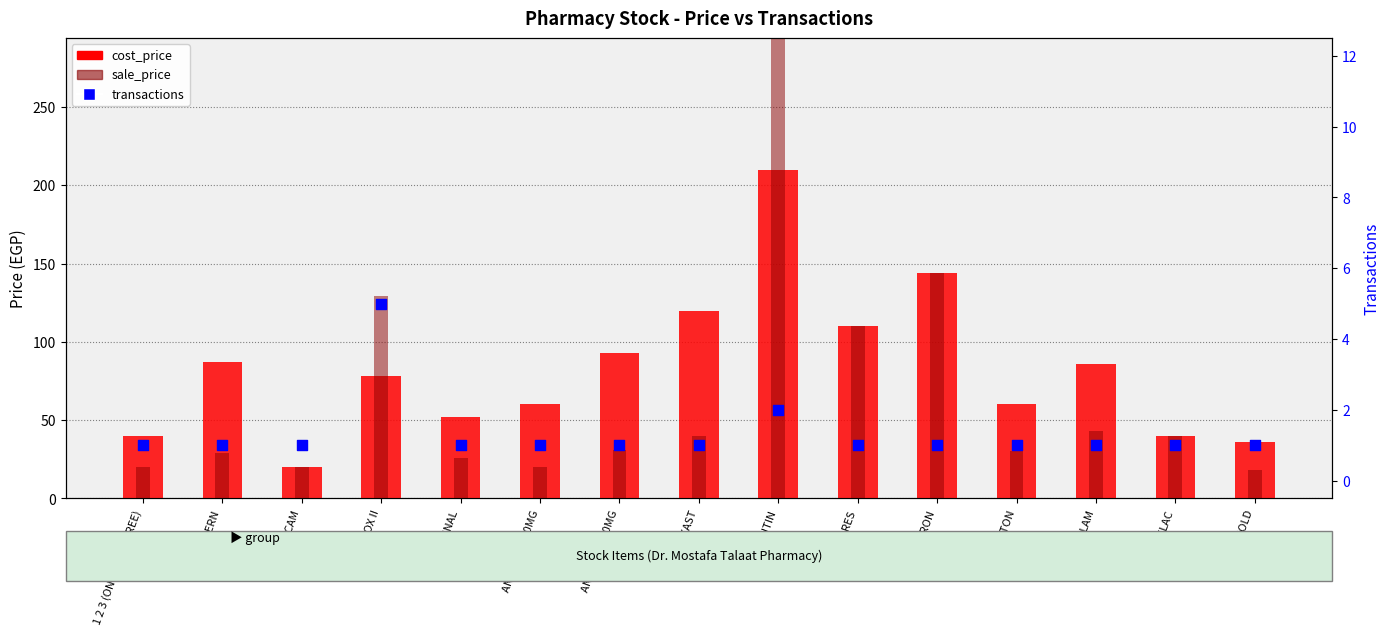

Which series has the largest total across all categories?

cost_price